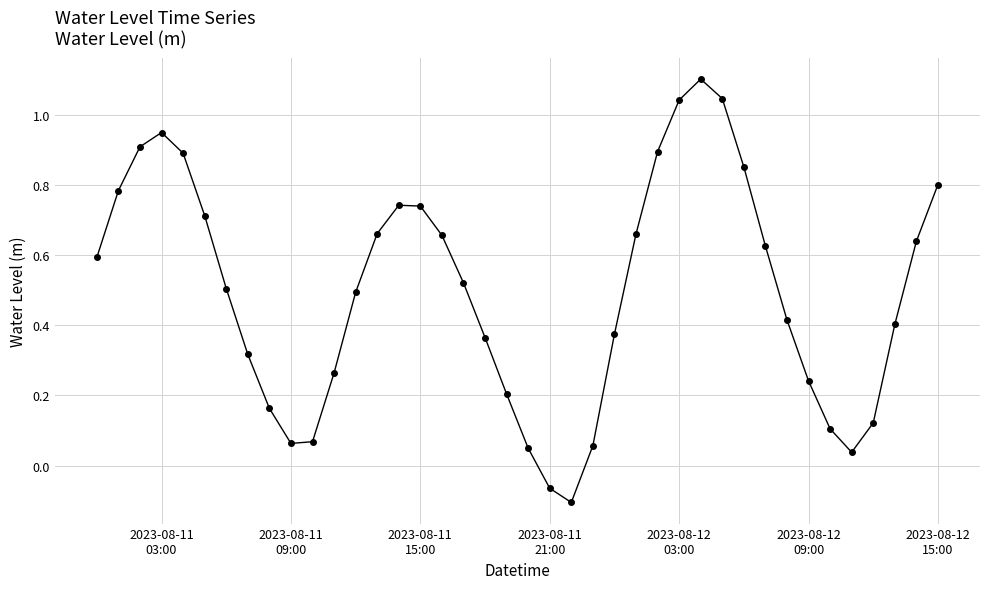

How many positive values are there?

38